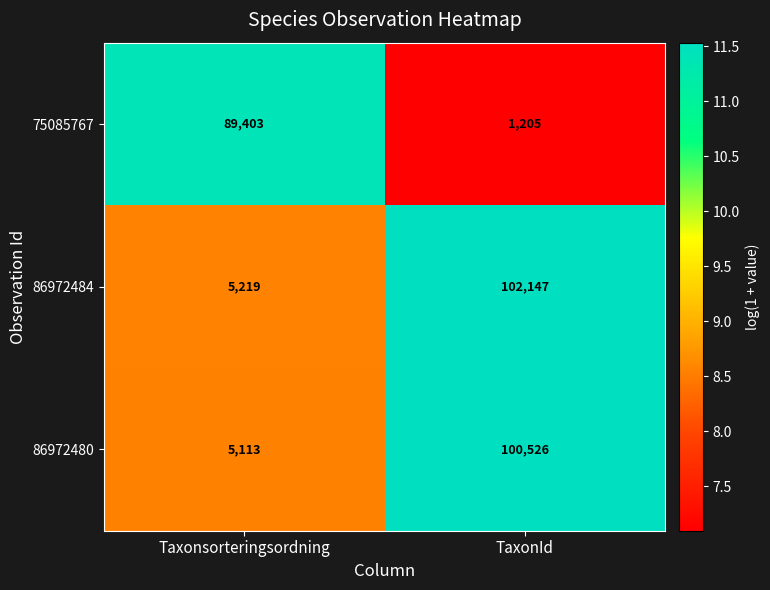

What is the approximate value of 75085767 at Taxonsorteringsordning?

89403